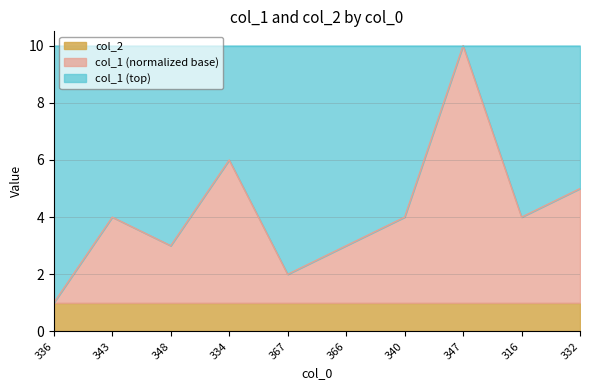

Count the number of values greater than 4.

3